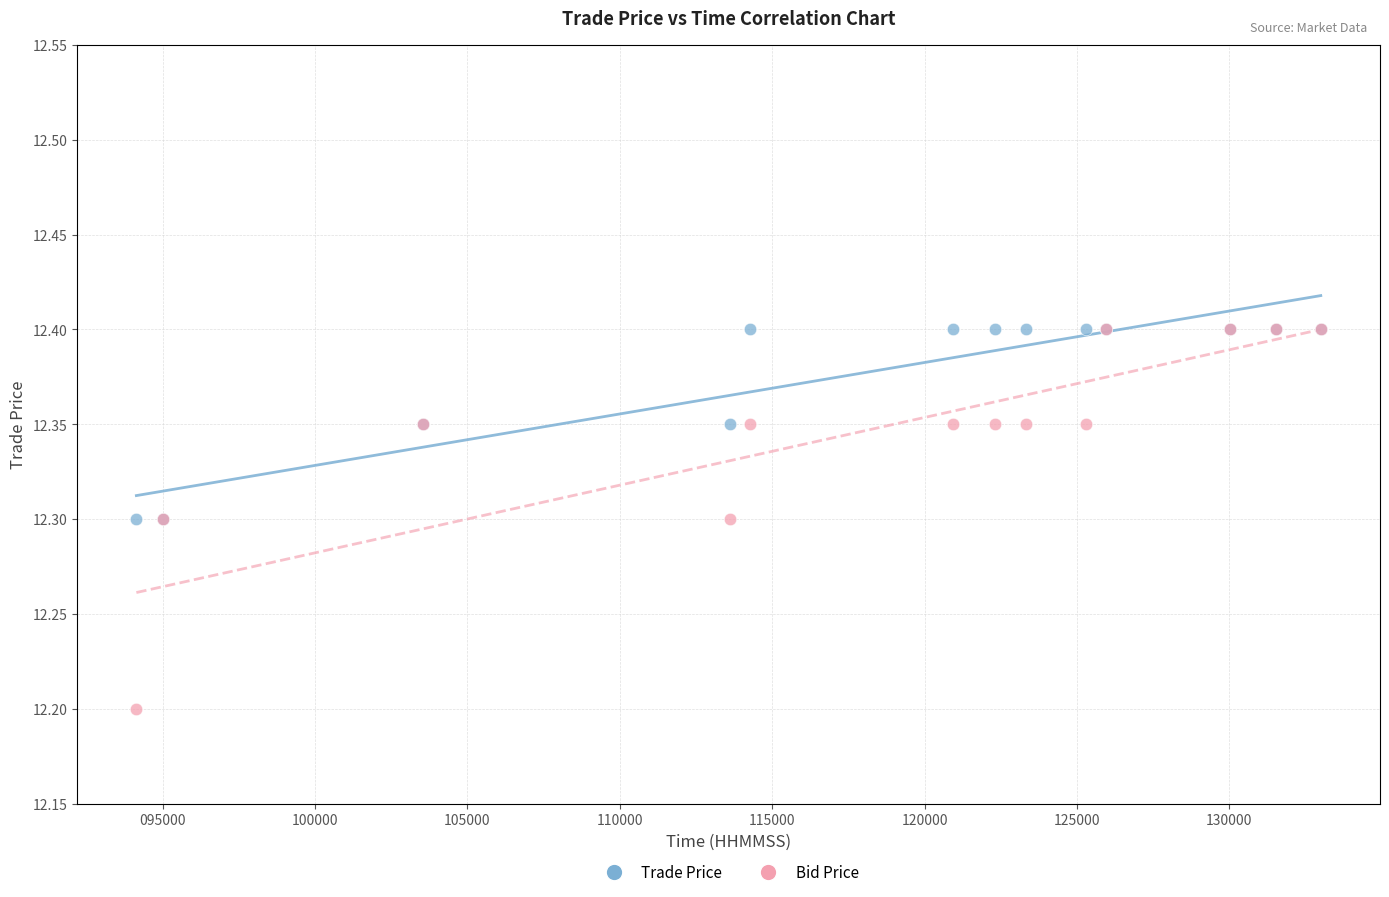

In the Bid Price series, what Y value is closest to 12?

12.2